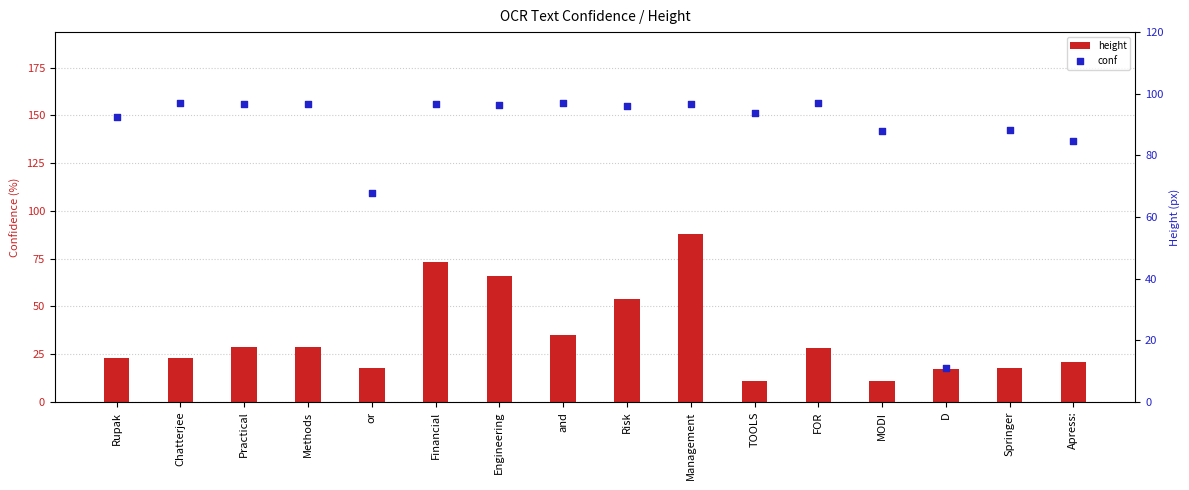

Which series reaches the maximum Y coordinate?

conf